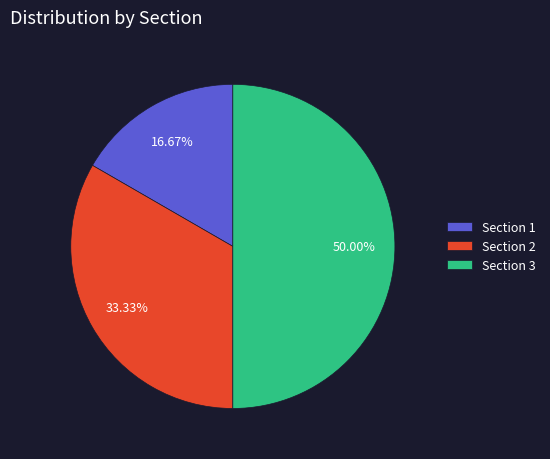

Rank the categories by value from lowest to highest.

Section 1, Section 2, Section 3